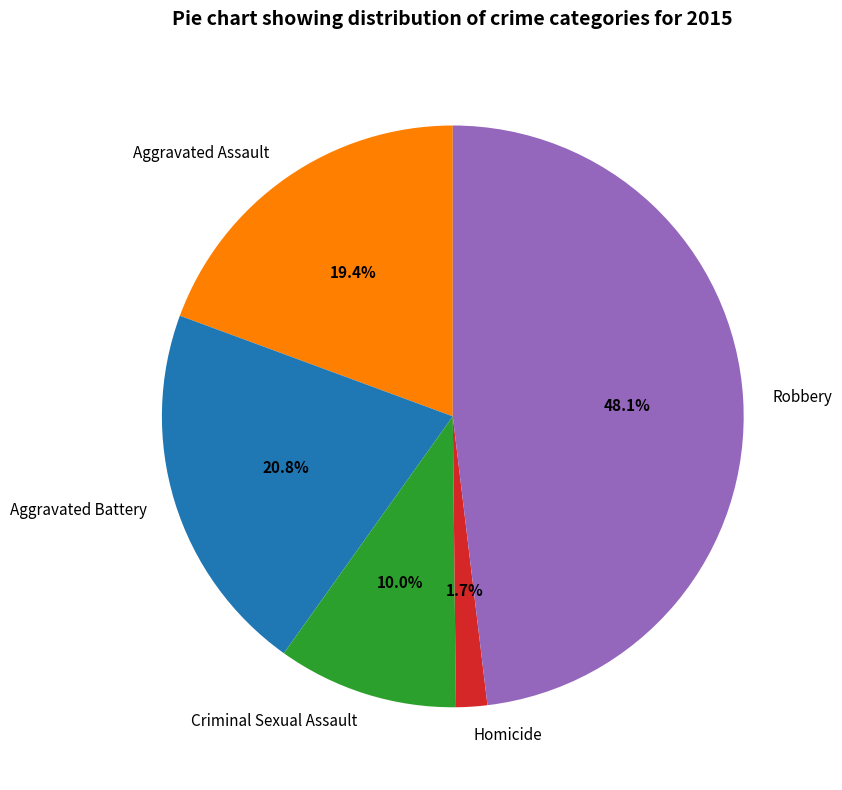

What is the largest slice in the pie chart?

Robbery